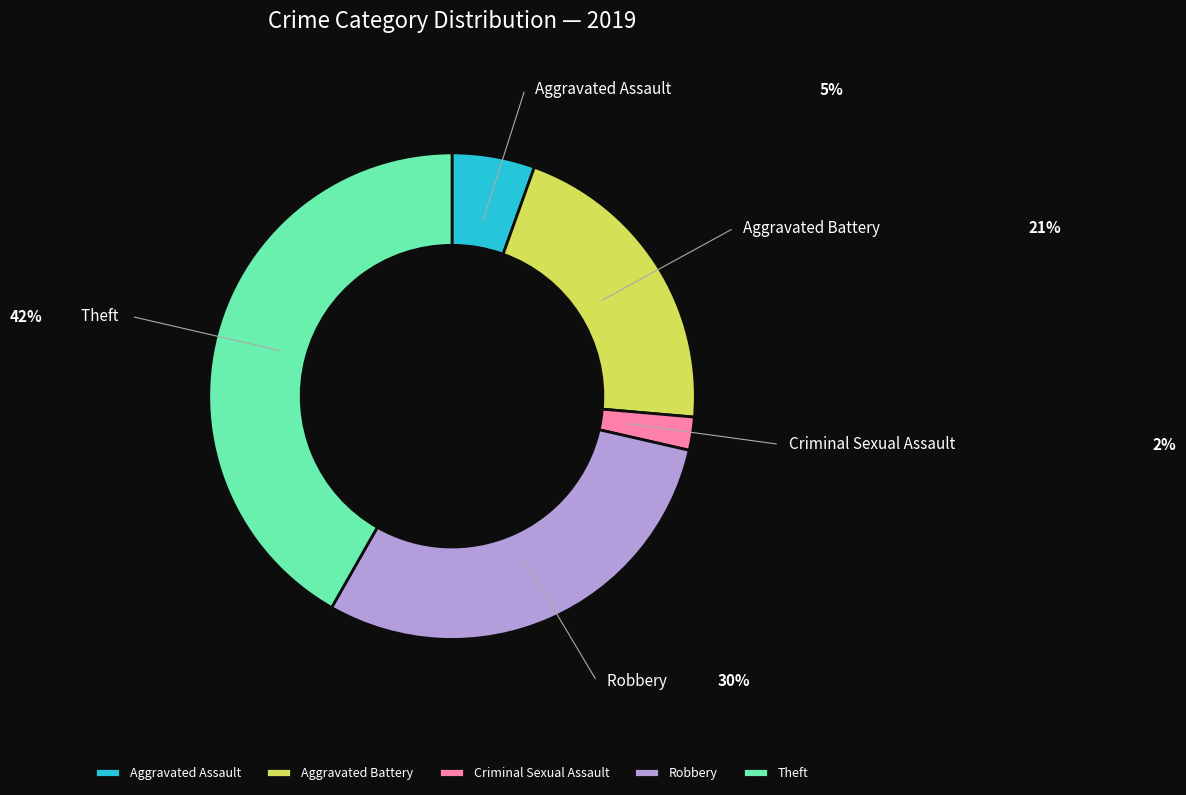

Is there a majority slice in this chart?

No